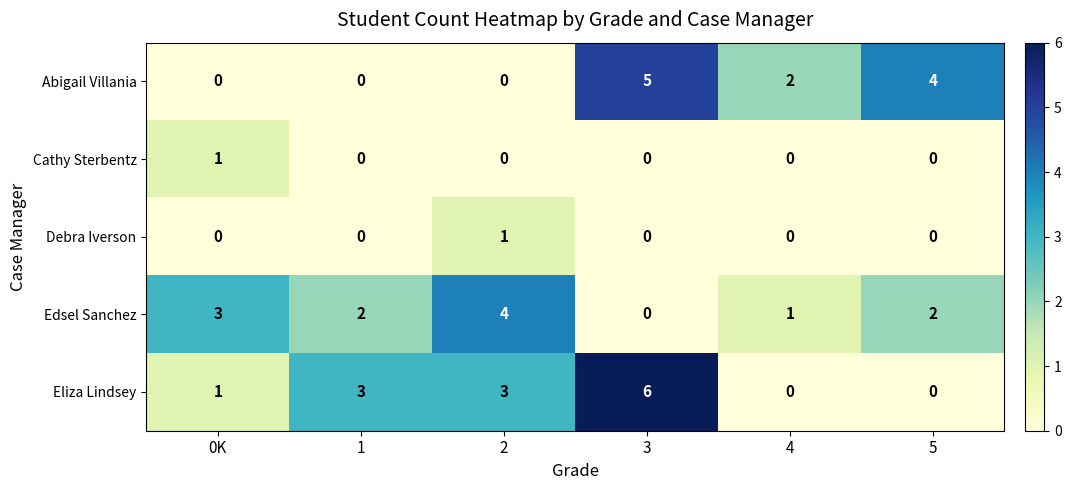

Is it true that Abigail Villania equals 3 at 3?

False